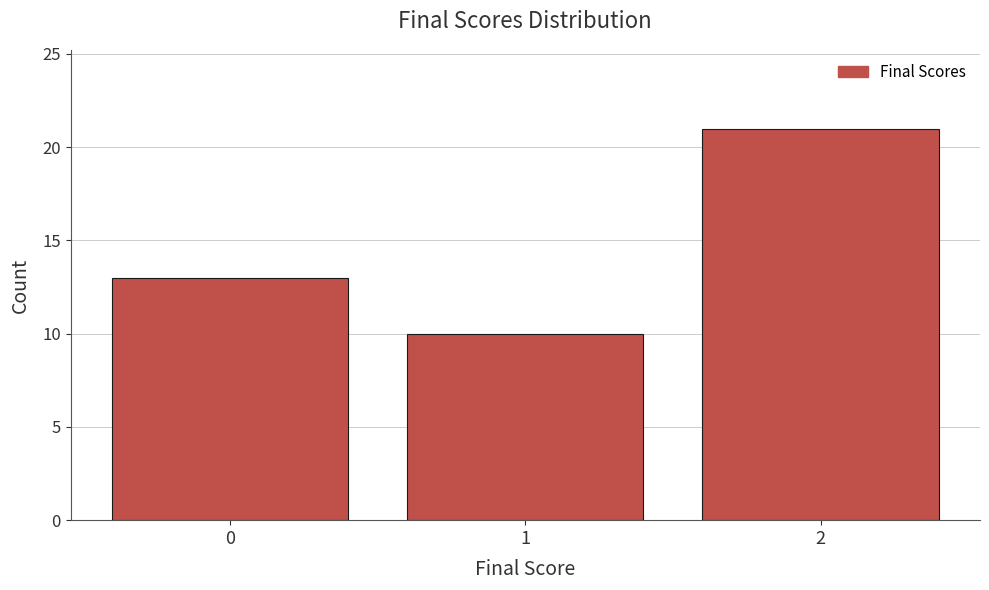

Reading right to left, transcribe all the data shown in this chart.

2=21	1=10	0=13